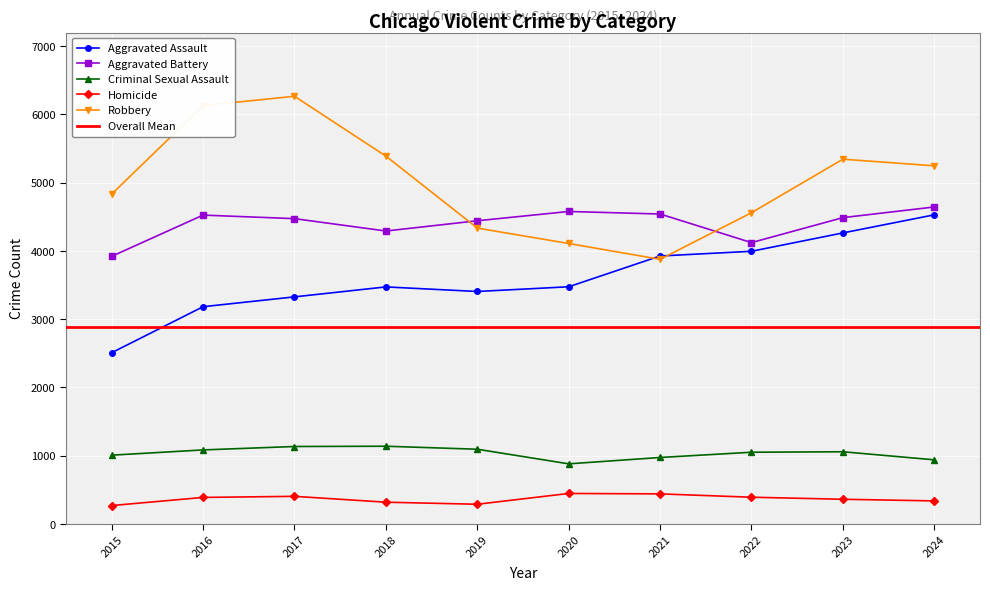

How many interior local valleys does the Robbery series have?

1